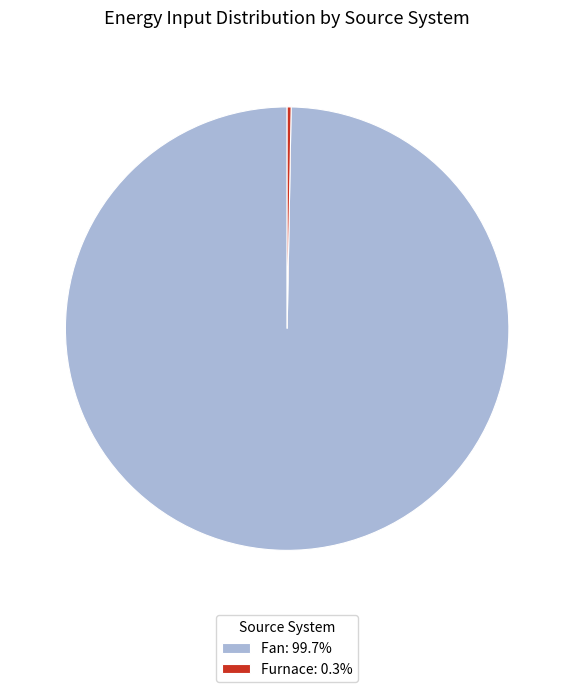

What is the ratio of the value at Fan: 99.7% to the value at Furnace: 0.3%?

348.2